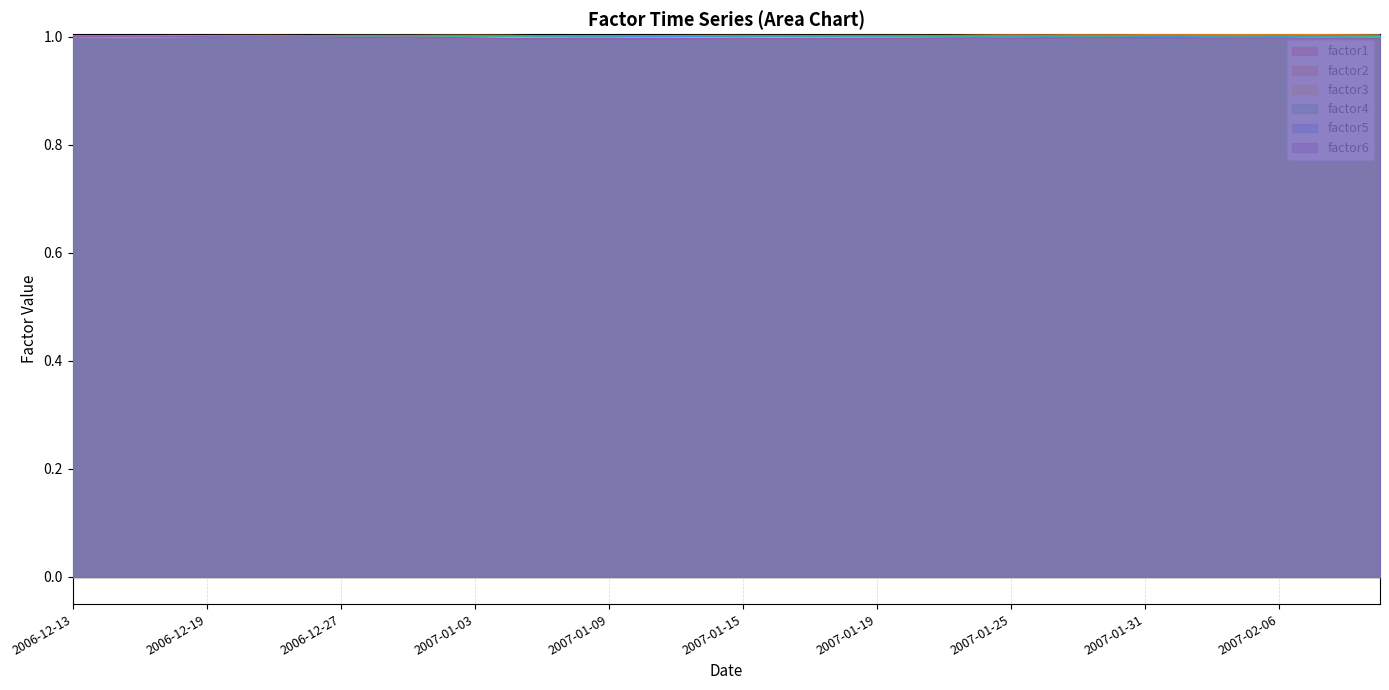

Between 2007-01-19 and 2007-01-30, which series saw the biggest shift?

factor1